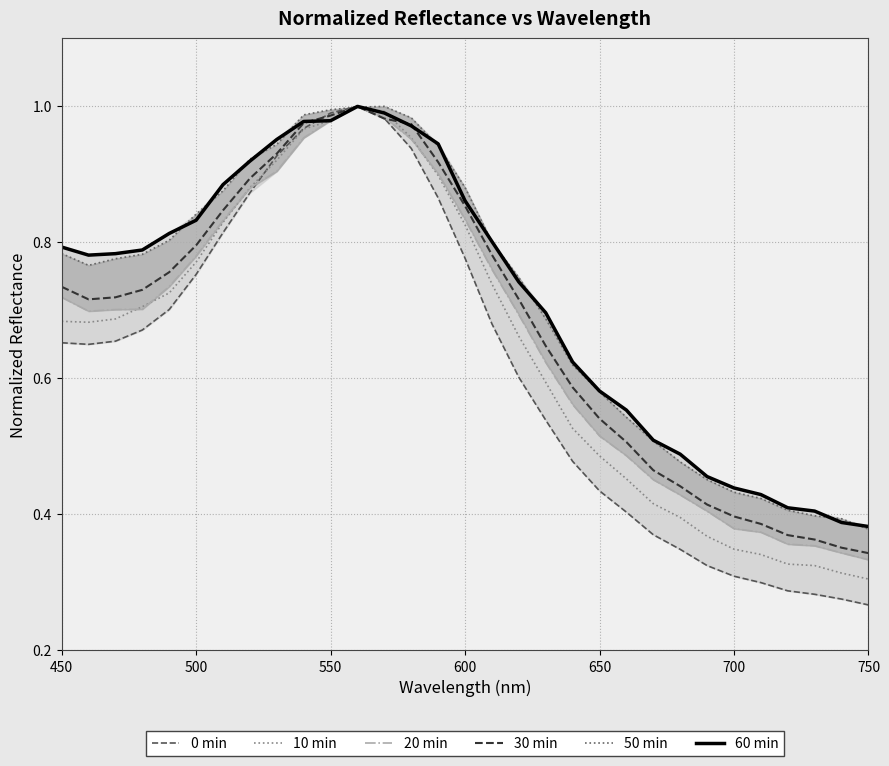

True or false: 60 min has more than 0 interior local peaks.

True